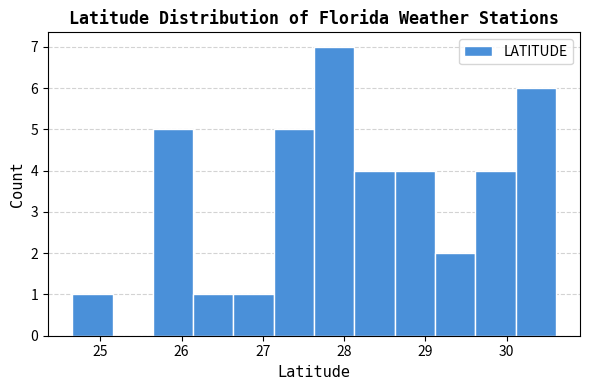

Reading left to right, list every bar in this chart as the range it spans on the x-axis followed by its height. Neither the bar edges nor the heights are printed on the chart, so give them approximately, as read against the axes.

24.7 to 25.2: 1
25.2 to 25.6: 0
25.6 to 26.1: 5
26.1 to 26.6: 1
26.6 to 27.1: 1
27.1 to 27.6: 5
27.6 to 28.1: 7
28.1 to 28.6: 4
28.6 to 29.1: 4
29.1 to 29.6: 2
29.6 to 30.1: 4
30.1 to 30.6: 6